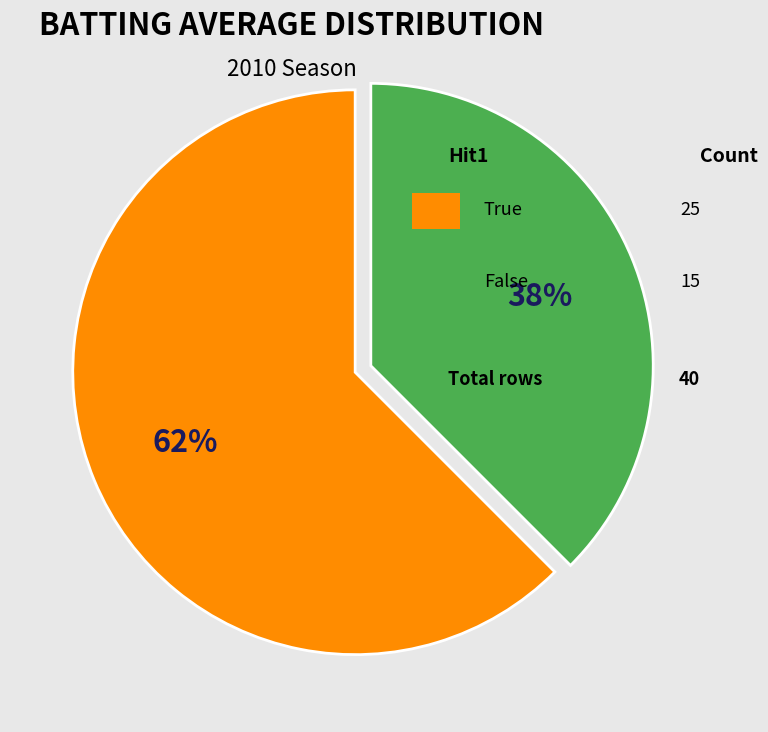

Is there any slice that represents more than half of the pie?

Yes